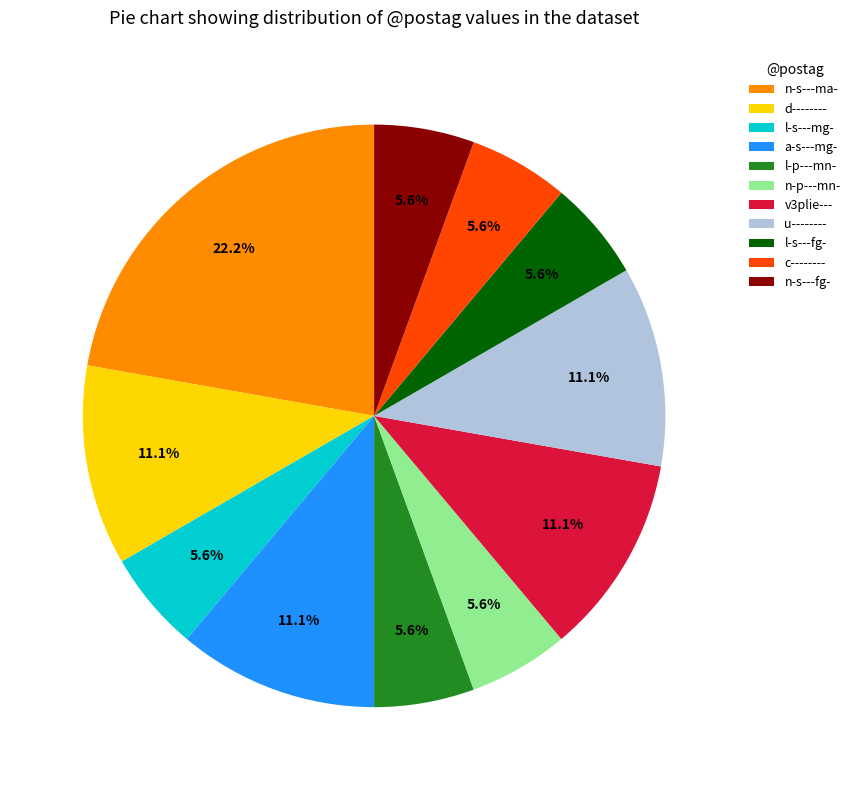

How many segments does this pie chart have?

11